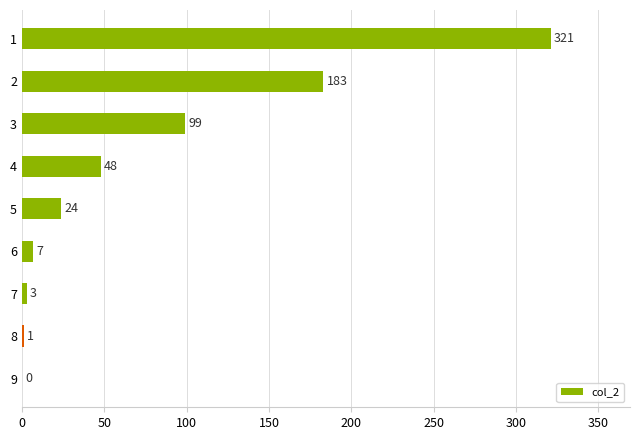

The chart shows a value of 0 at 9. True or false?

True